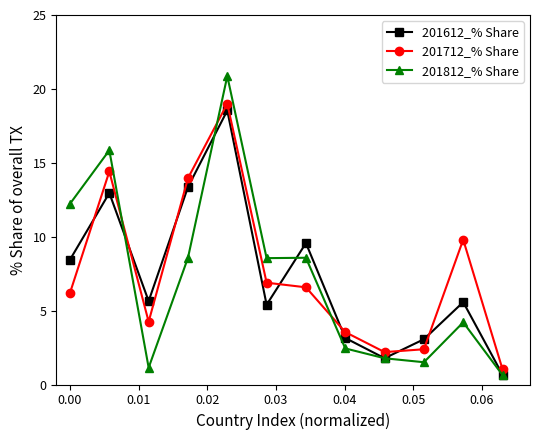

What is the maximum value shown in the chart?

20.9